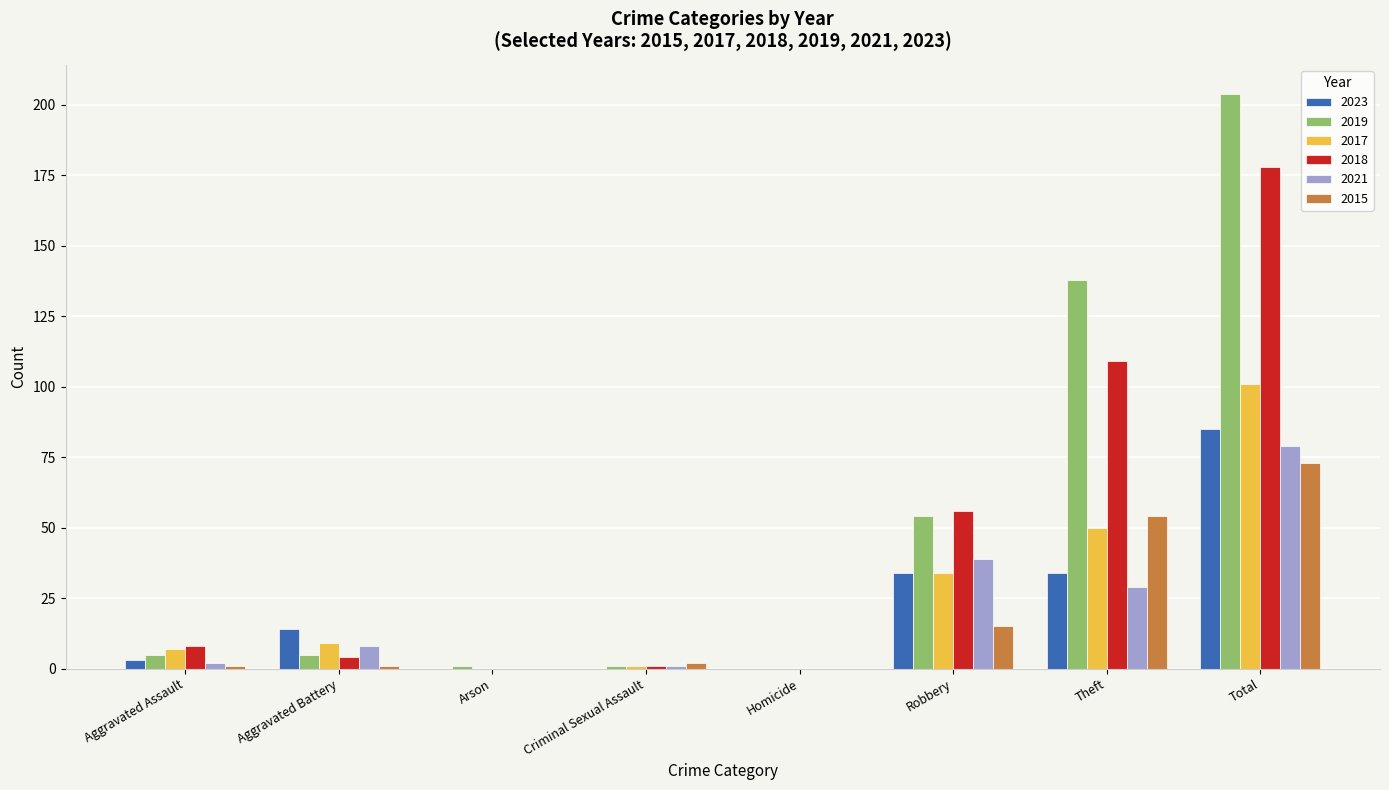

How many groups of bars are there?

8